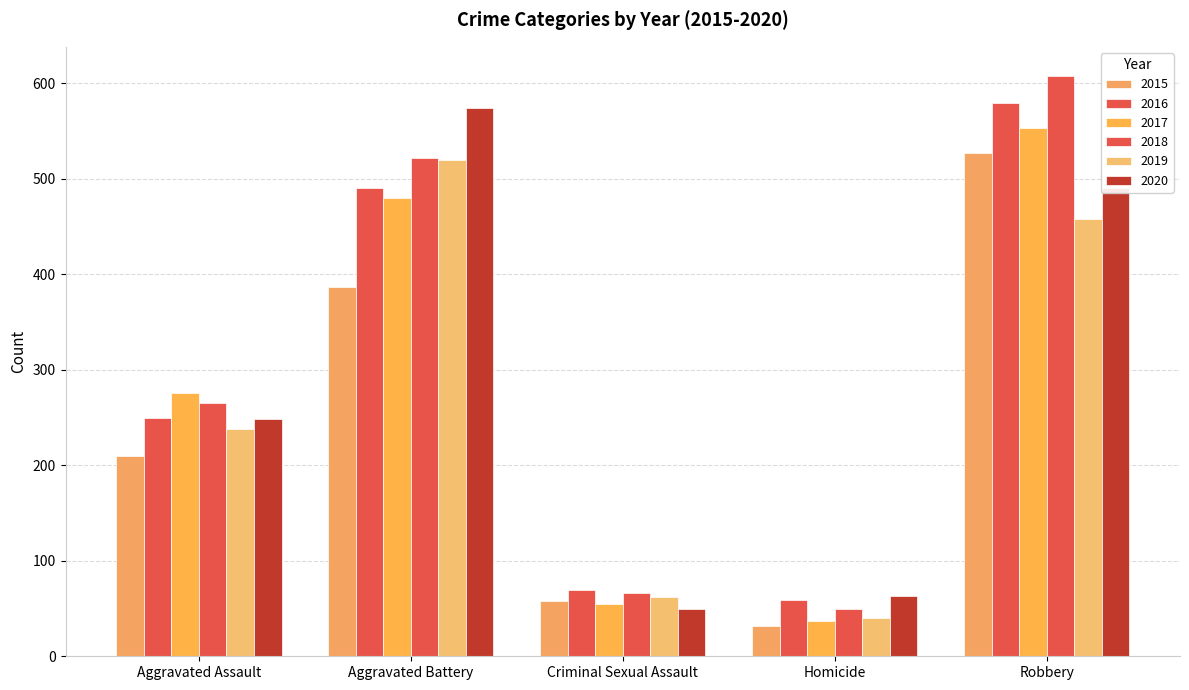

How many bars are there in each group?

6